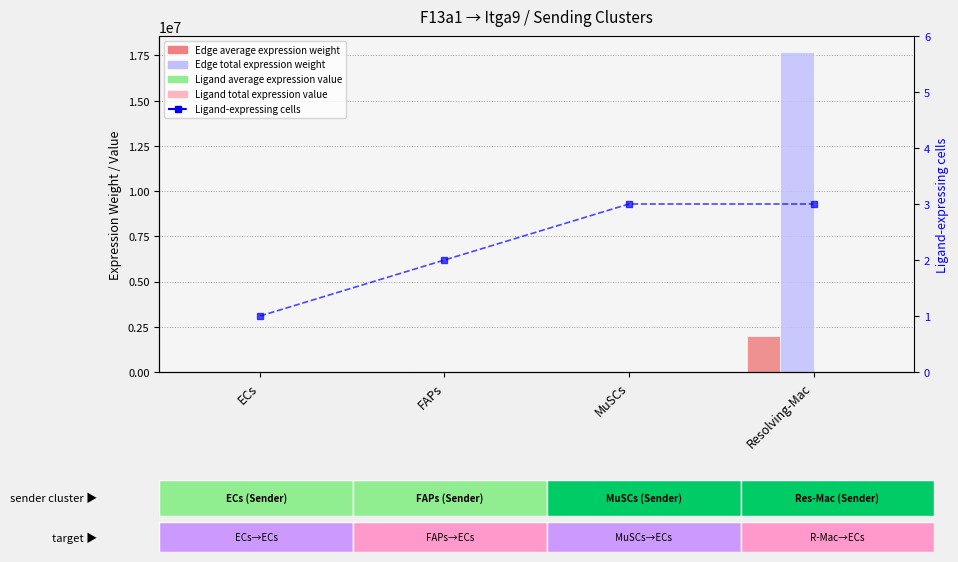

What is the label of the 2nd bar from the right?

MuSCs